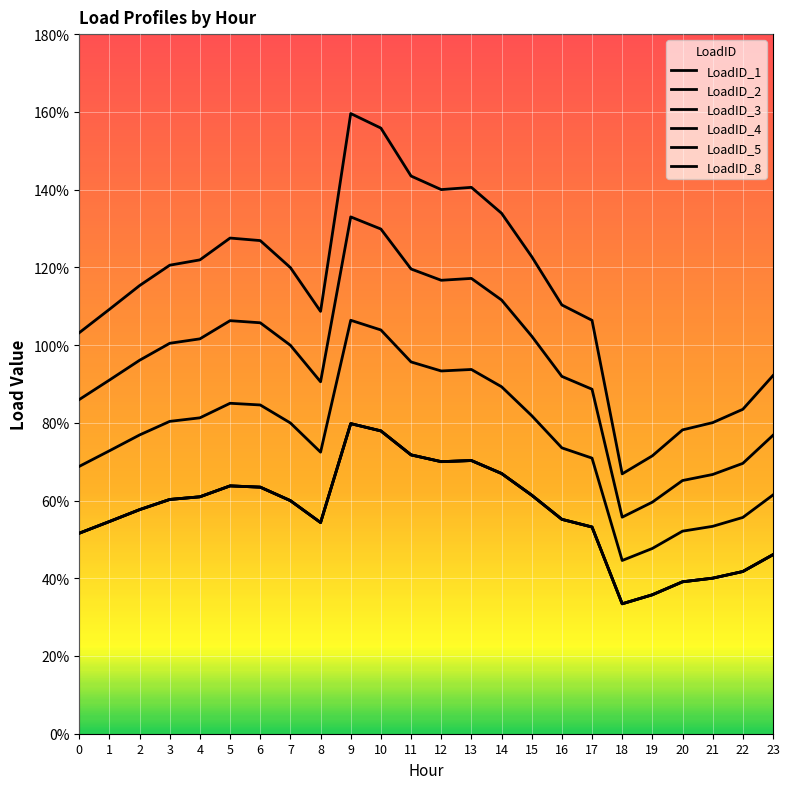

Is this an area chart (filled region under the line)?

No